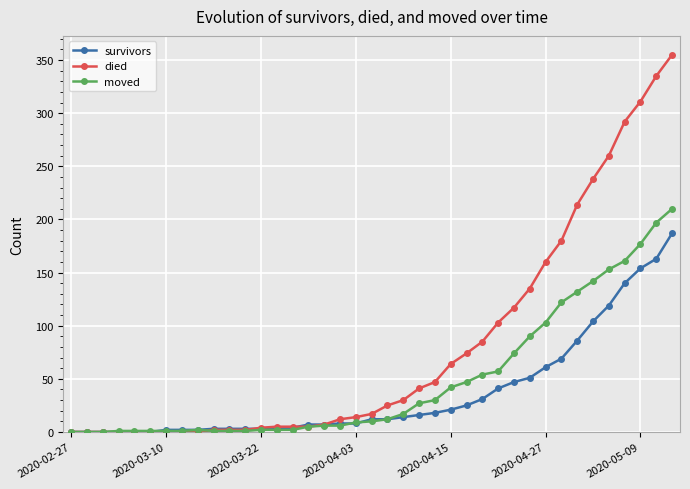

What is the value of the survivors point at the 15th from the left?

4